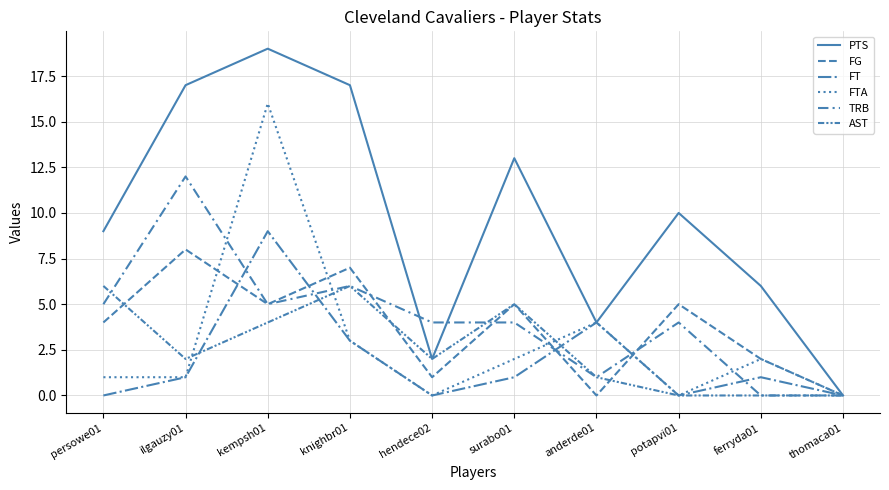

Which series changed the most between kempsh01 and anderde01?

PTS